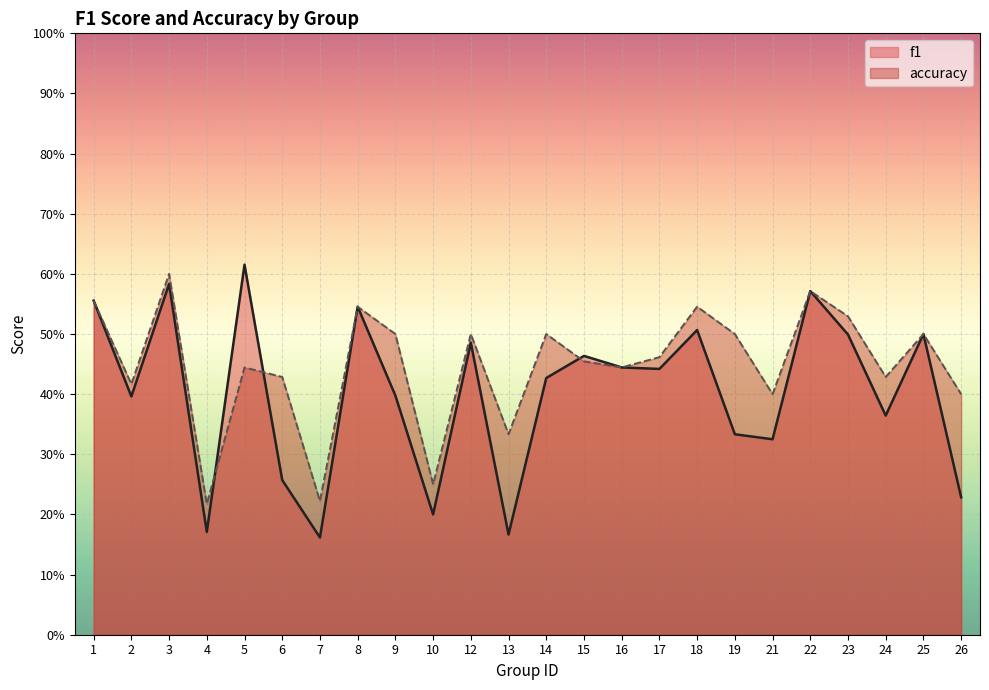

At which category does f1 reach its first local peak?

3